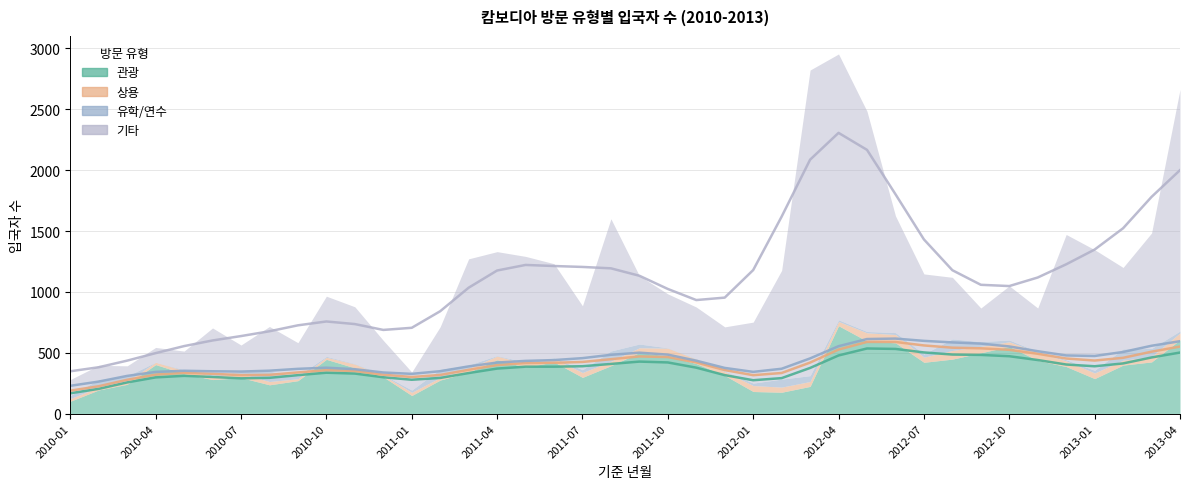

True or false: 관광 and 유학/연수 cross at least once.

False